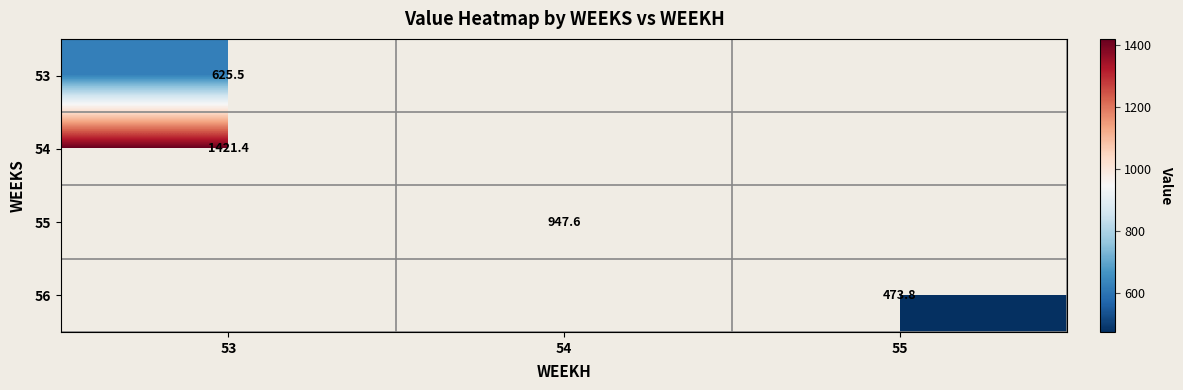

Where is 53 nearest to the value 625?

53